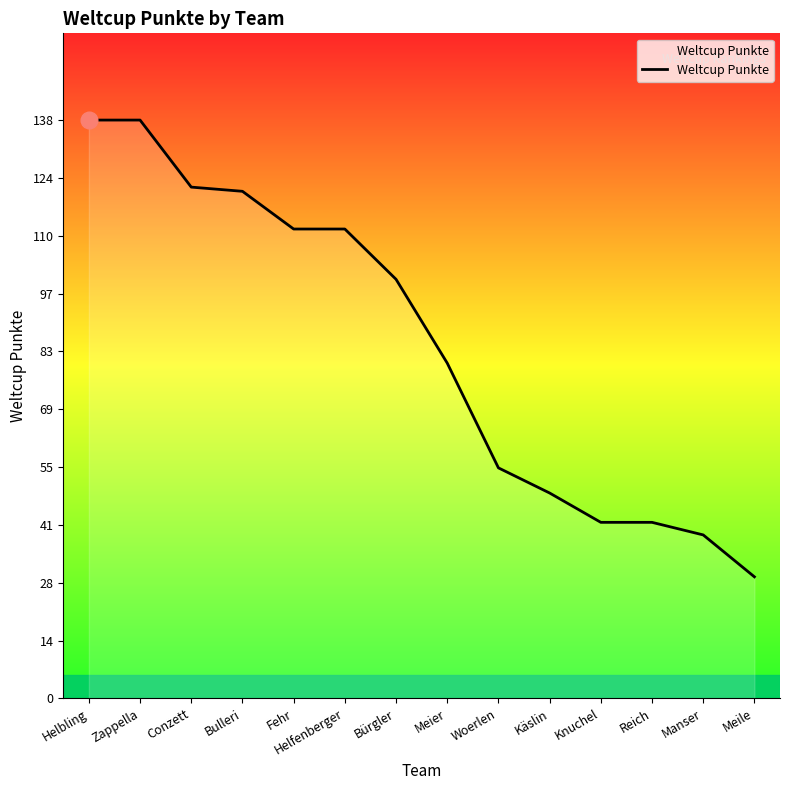

Is it true that the value at Woerlen is 55?

True